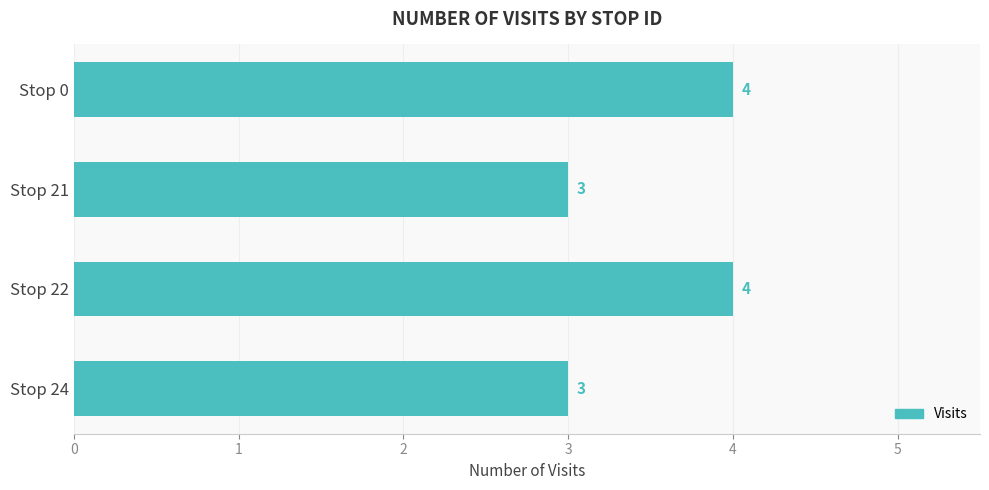

What is the sum of all values?

14